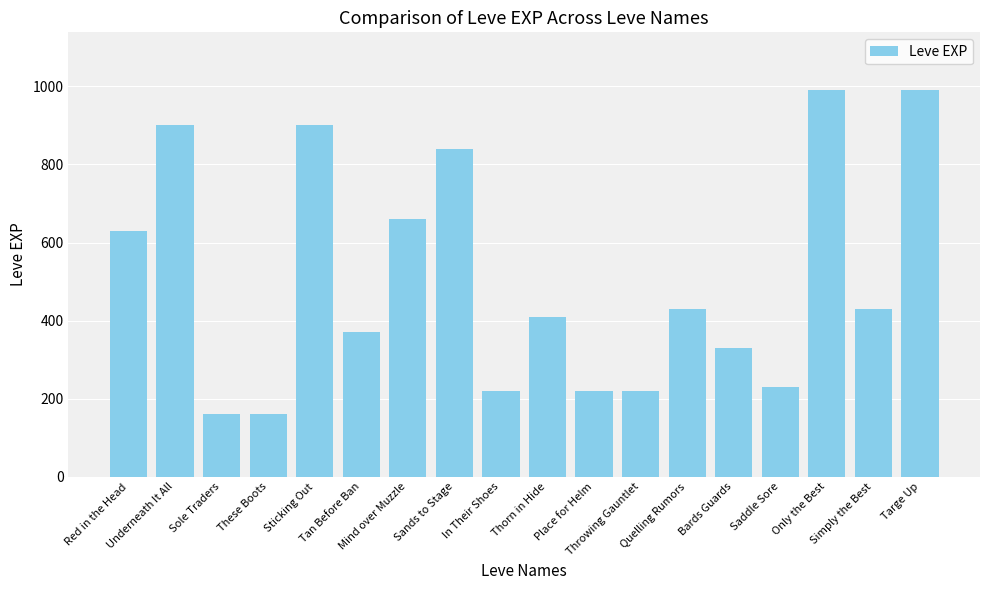

What is the minimum value shown in the chart?

160